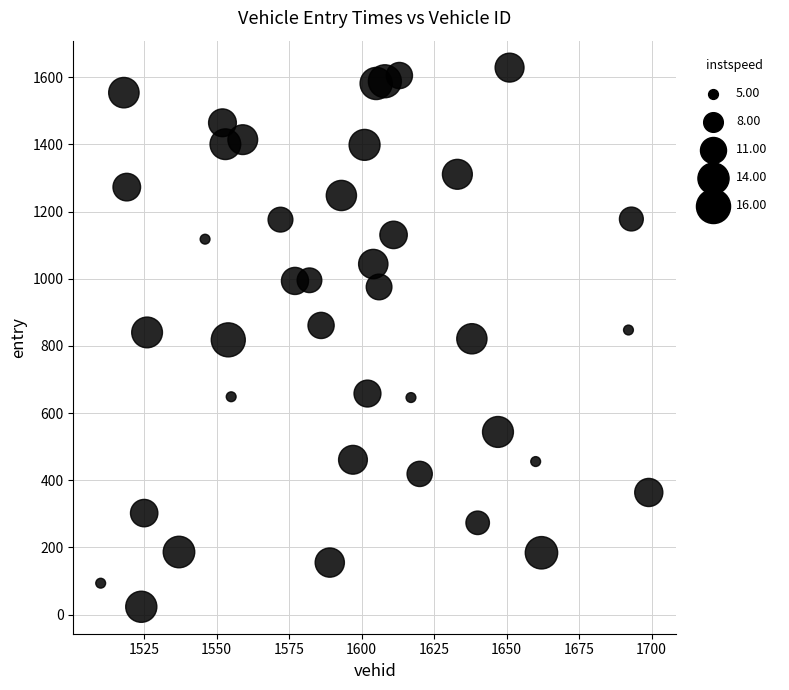

What is the range of Y values (max minus min)?

1605.3